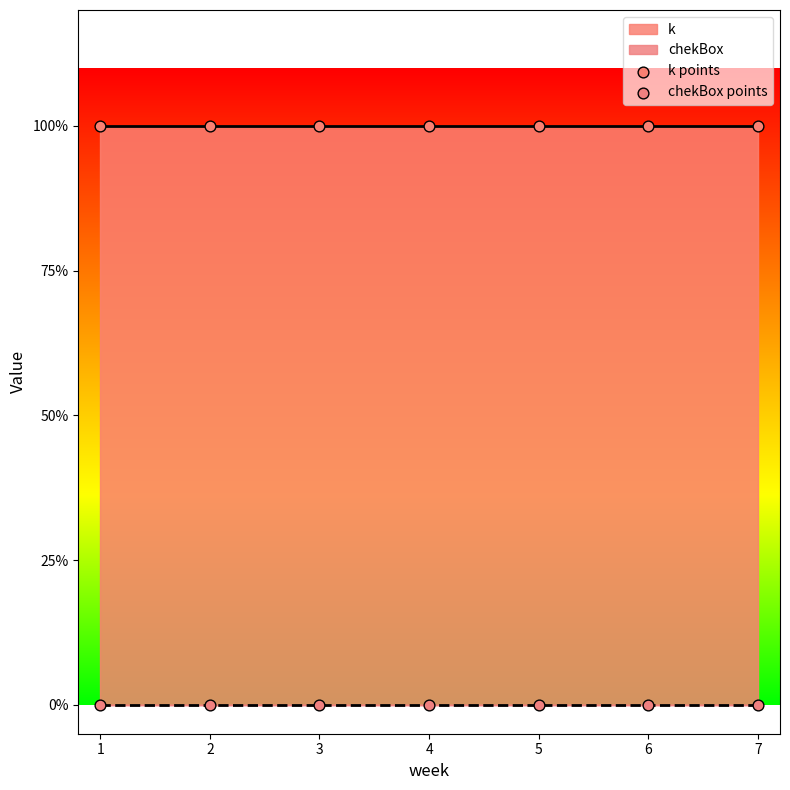

Which series contains the lowest Y value?

chekBox points